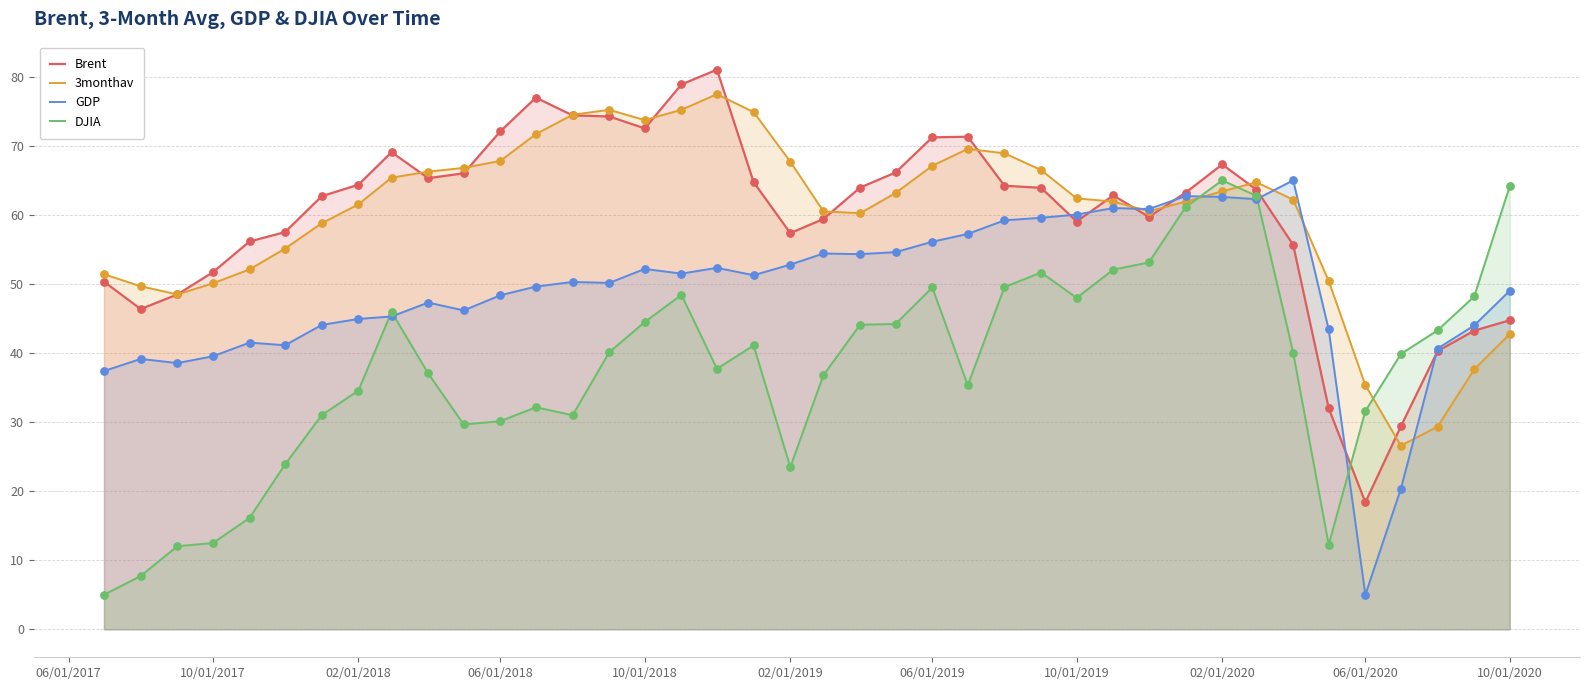

Which series has the largest total across all categories?

3monthav